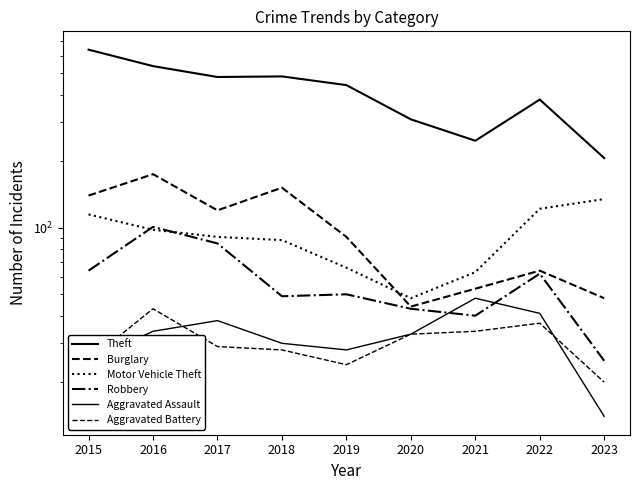

Rank the series by their maximum value, from lowest to highest.

Aggravated Battery, Aggravated Assault, Robbery, Motor Vehicle Theft, Burglary, Theft